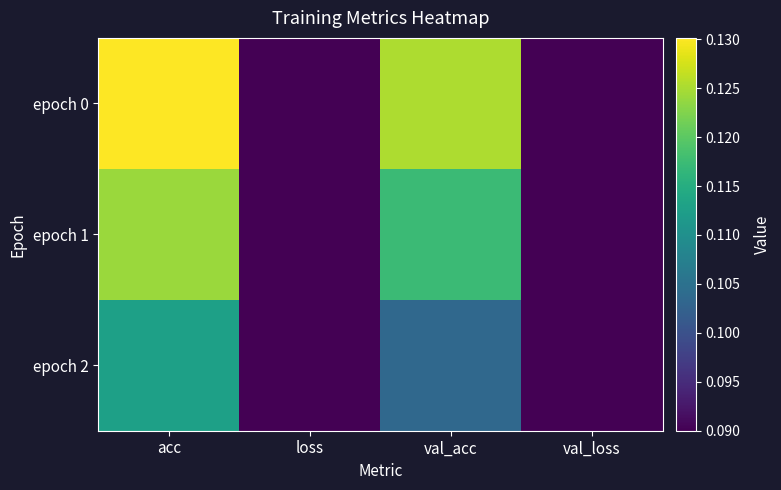

Between acc and val_acc, which series saw the biggest shift?

epoch 2